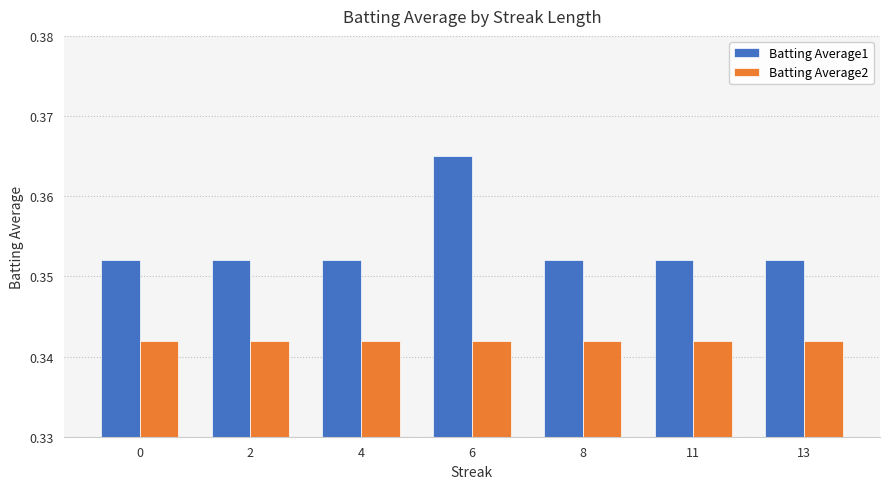

Rank the series by their maximum value, from highest to lowest.

Batting Average1, Batting Average2